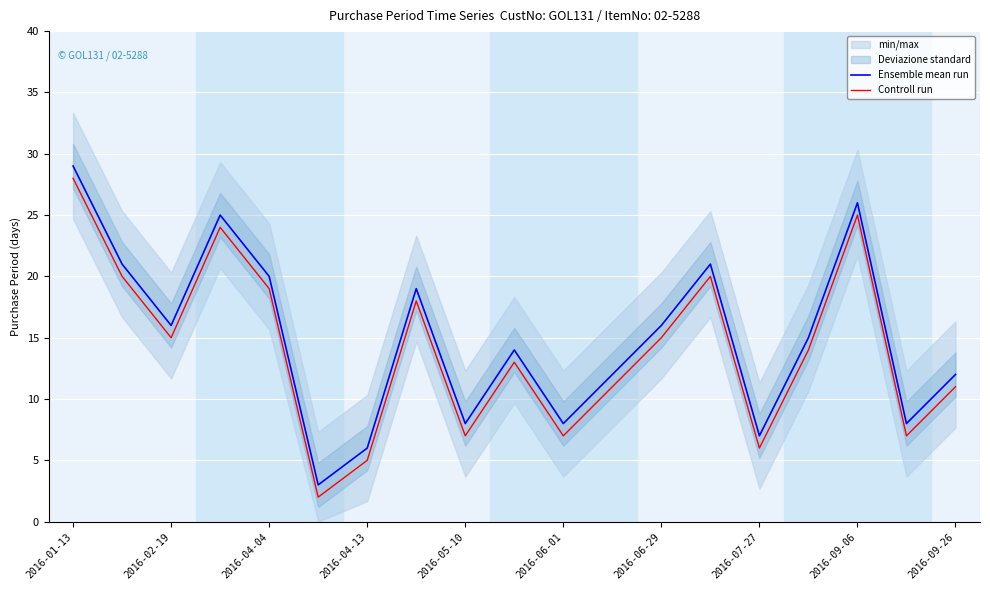

What is the difference between the second highest and second lowest values in the Ensemble mean run series?

20